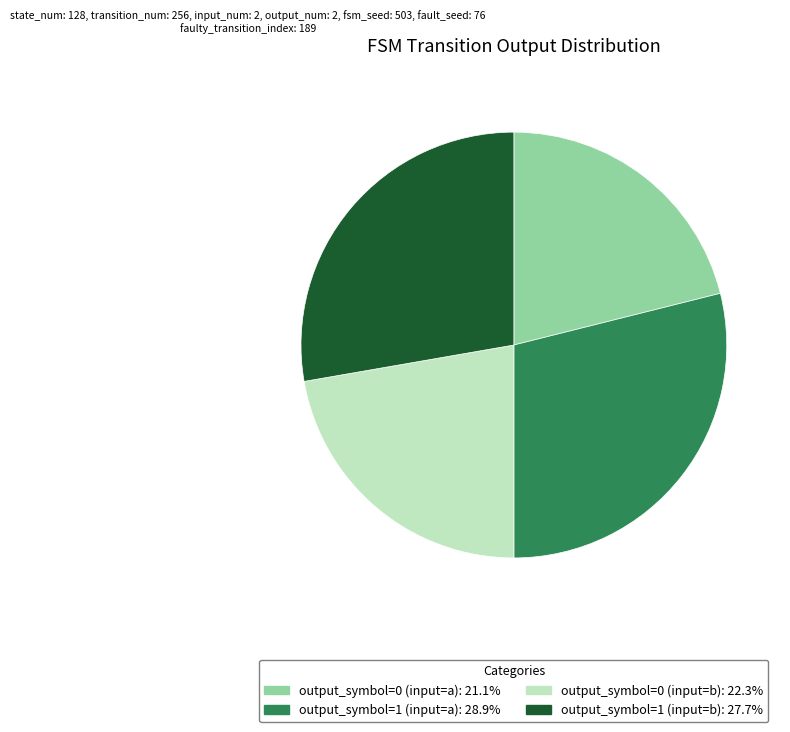

The output_symbol=1 (input=b) slice represents 28% of the pie. True or false?

True